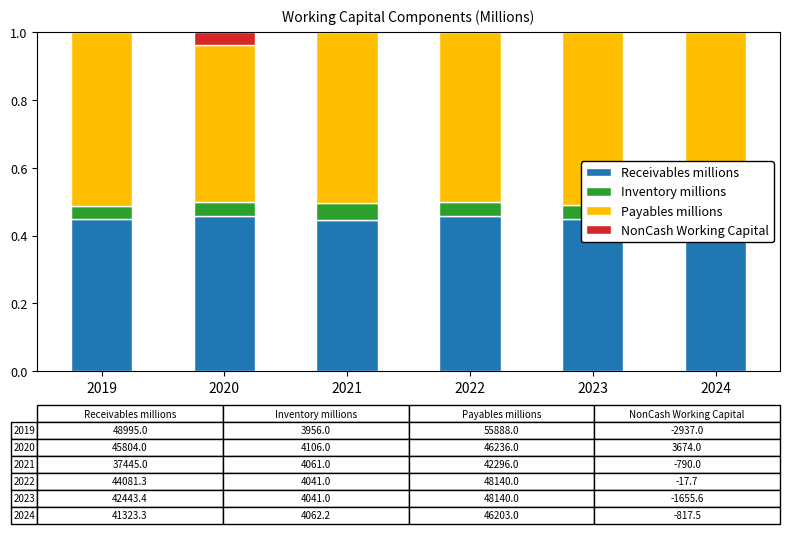

Are the bars horizontal?

No